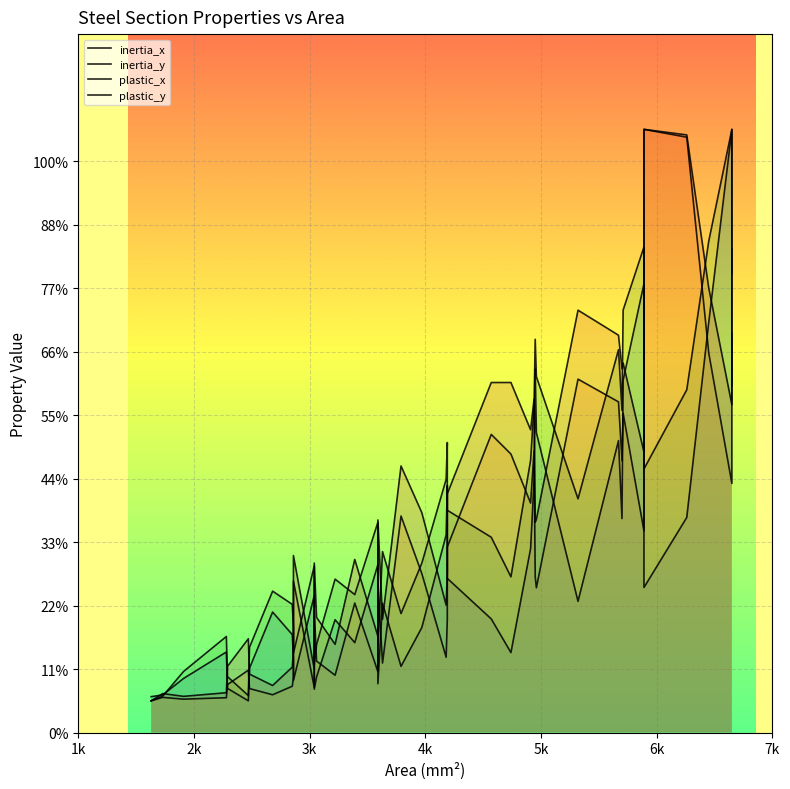

How many values in the inertia_x series are below 203?

20